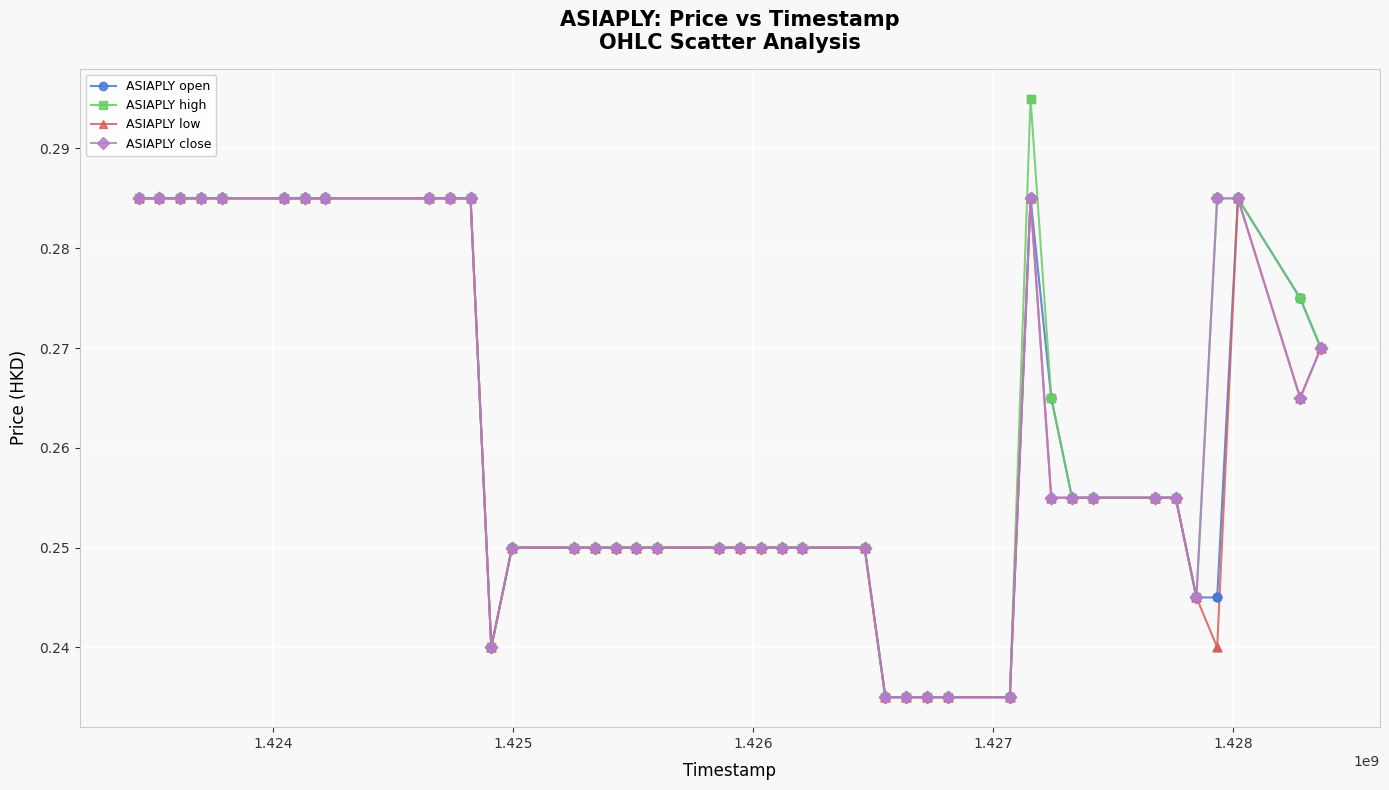

At how many categories does at least one series exceed 0?

40